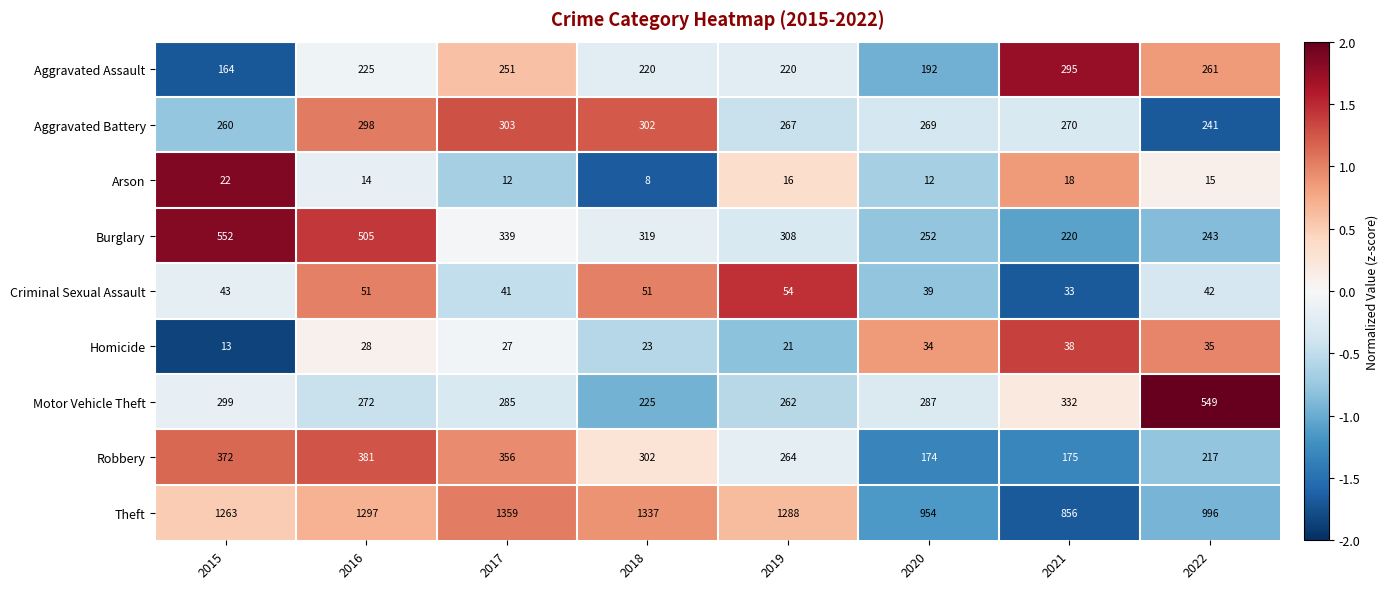

How many data points does each series have?

8